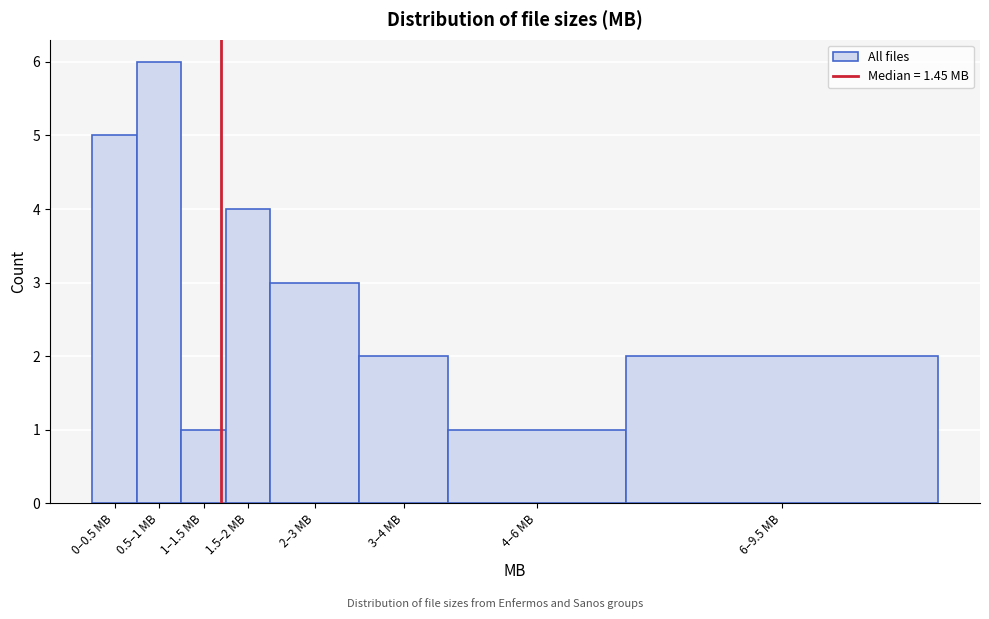

Reading left to right, extract all data points from this chart.

0–0.5 MB=5	0.5–1 MB=6	1–1.5 MB=1	1.5–2 MB=4	2–3 MB=3	3–4 MB=2	4–6 MB=1	6–9.5 MB=2